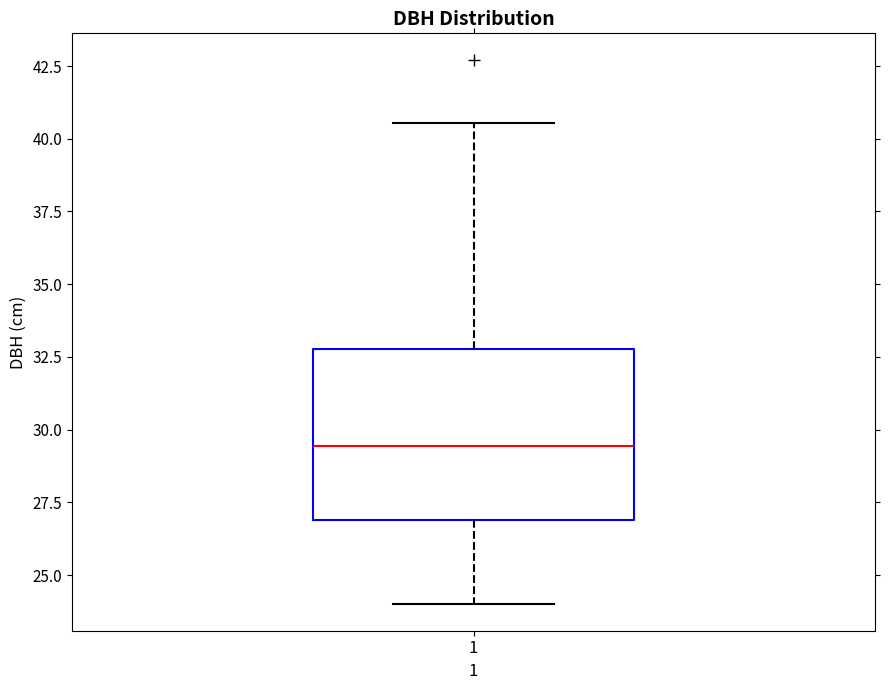

Read this box plot against the y-axis: the position of the median line, the range covered by the box, and the ends of both whiskers. The values are not printed on the chart, so give them approximately, as read against the axis.

median 29.5, box 27.0 to 33.0, whiskers 24.0 to 40.5